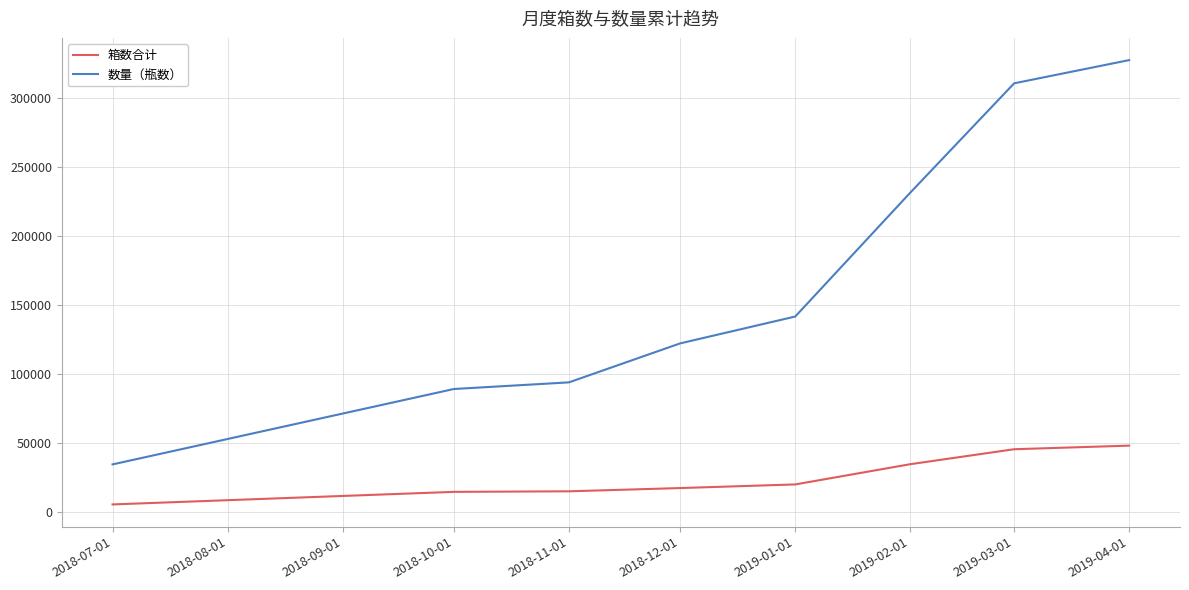

Which series has the largest total across all categories?

数量（瓶数）